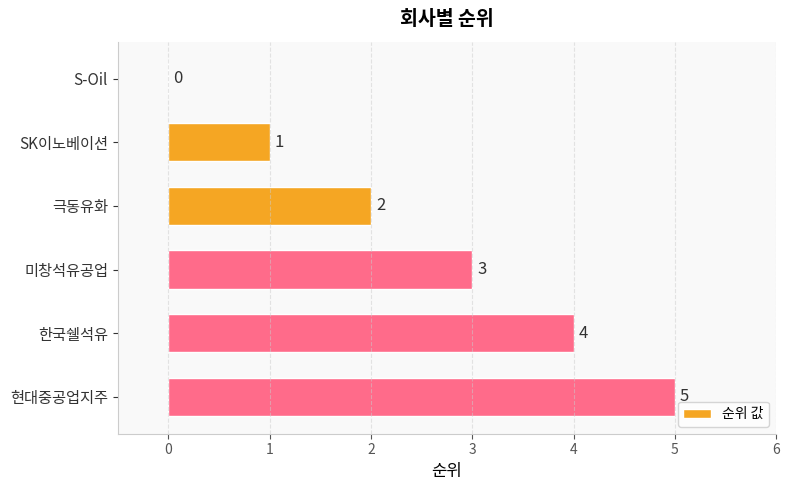

Count the number of categories in the chart.

6